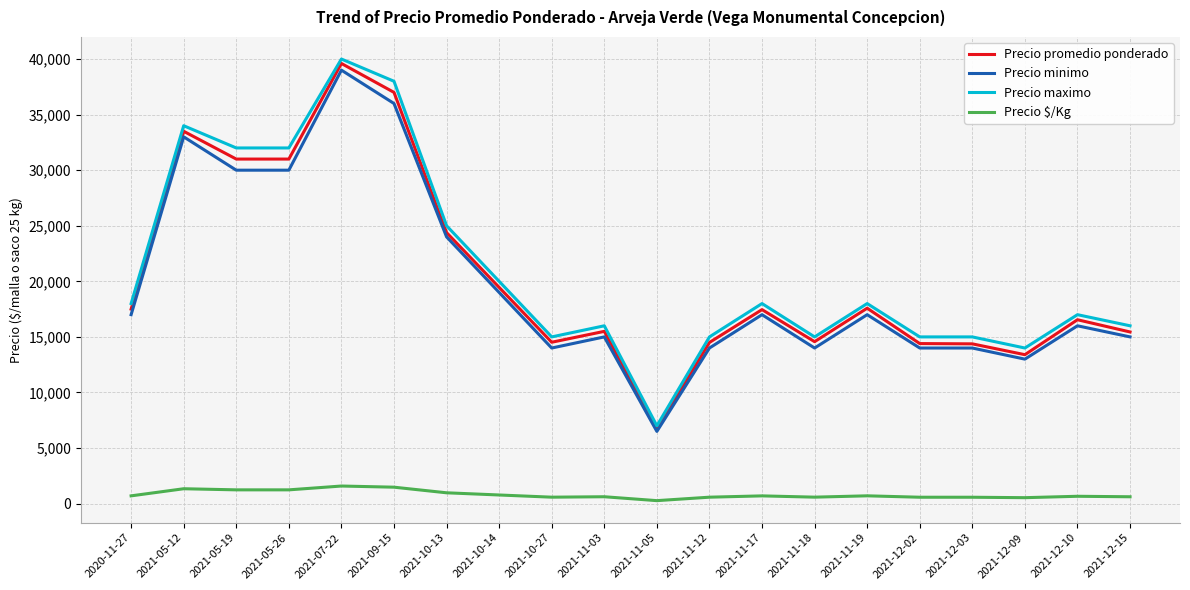

Rank the series at 2021-11-19 from lowest to highest value.

Precio $/Kg, Precio minimo, Precio promedio ponderado, Precio maximo